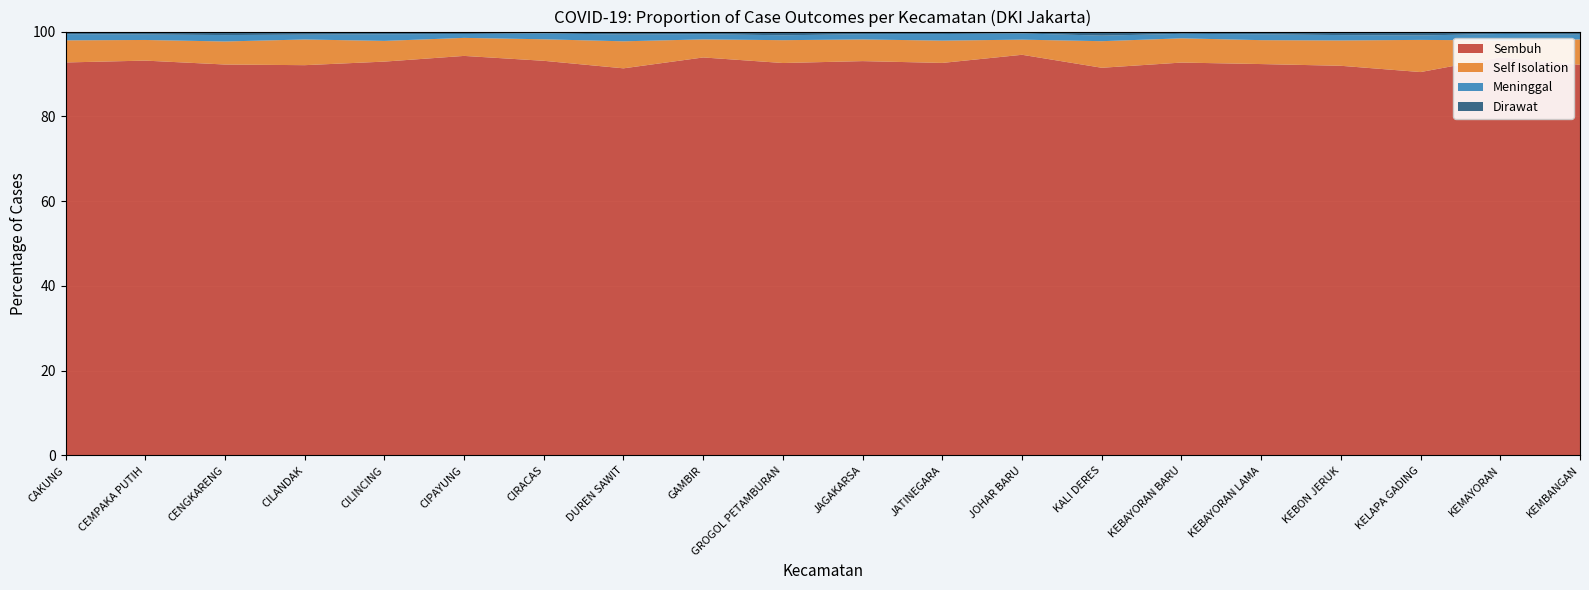

Reading left to right, extract all data points from this chart.

Dirawat: 186	96	321	178	145	181	122	283	70	242	211	155	53	241	101	181	267	175	149	199
Sembuh: 27554	12947	35685	22462	20928	29264	26349	36516	10881	25355	31863	24350	11142	22932	17248	25728	29455	17276	24536	25826
Meninggal: 430	180	585	278	351	283	394	637	144	315	425	407	172	329	196	384	404	201	396	320
Self Isolation: 1551	677	2103	1479	1101	1320	1437	2550	494	1476	1753	1384	421	1572	1065	1572	1917	1449	1042	1679